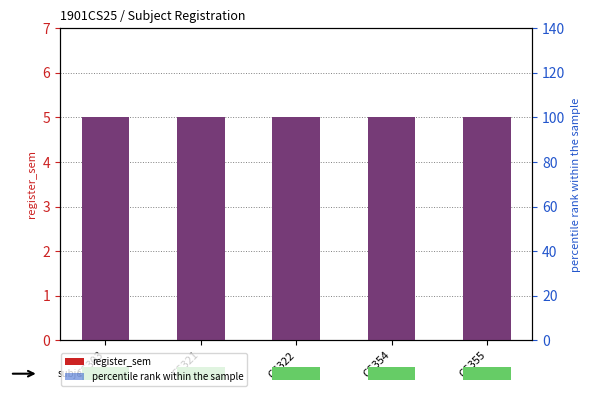

What is the approximate value of register_sem at CS354?

5